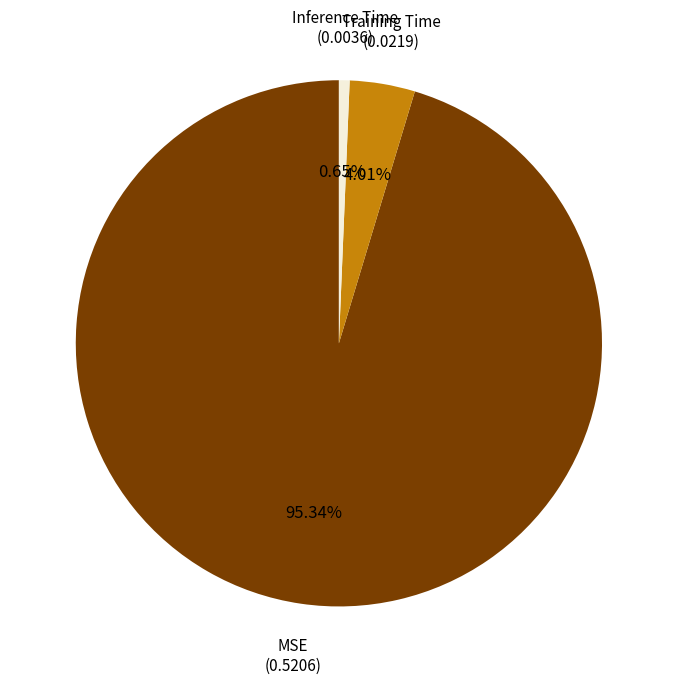

To the nearest percent, what is the combined percentage of Training Time and Inference Time?

5%